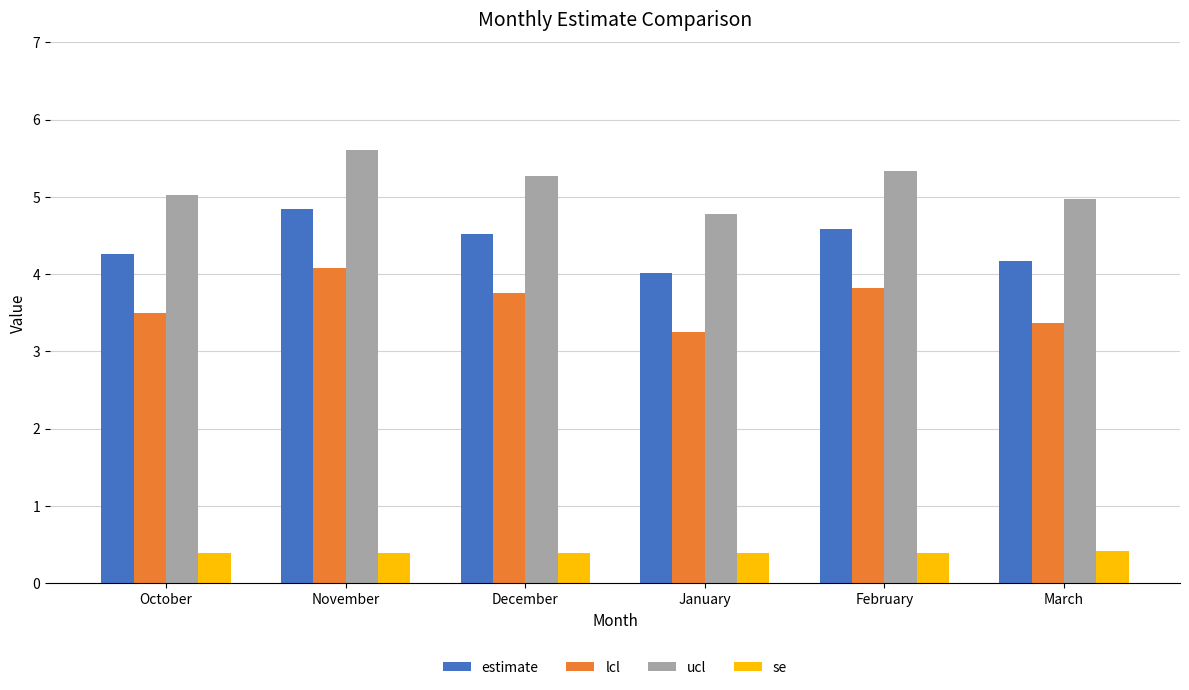

Is the value of ucl at January greater than the value of se at December?

Yes